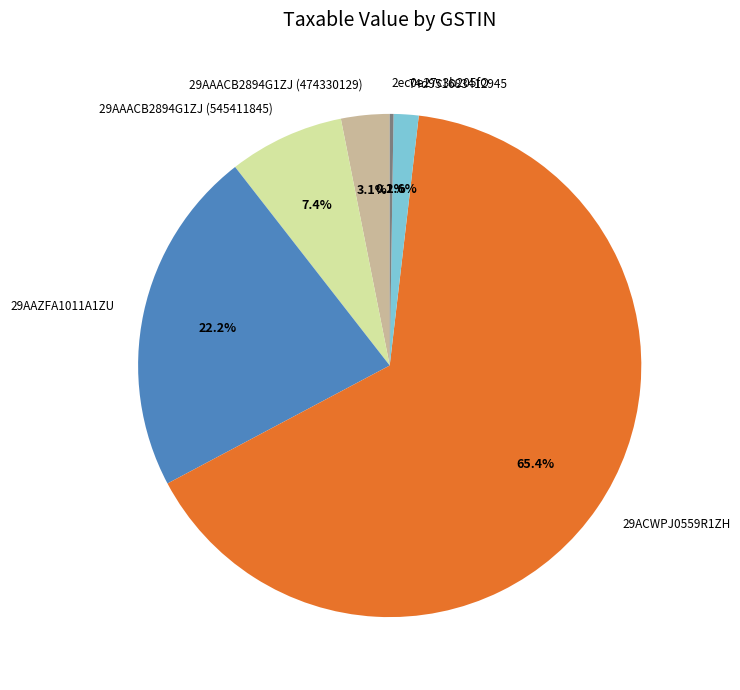

To the nearest percent, what is the difference between the largest and smallest slice percentages?

65%